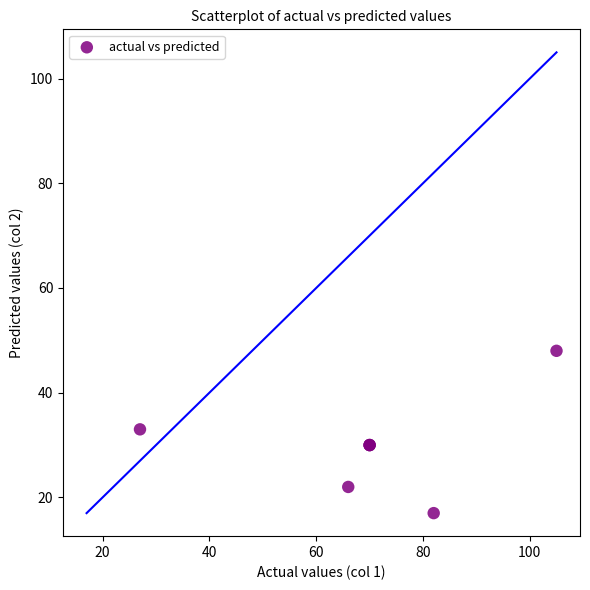

What Y value in the scatter plot is closest to 32?

33